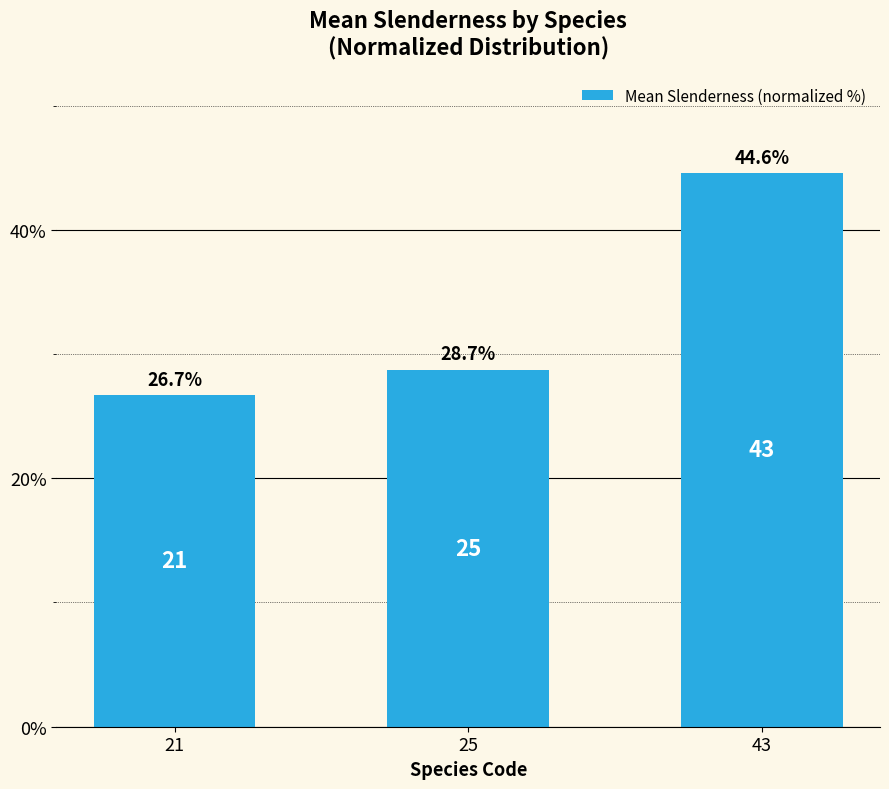

What is the difference between the values at 21 and 25?

2.0